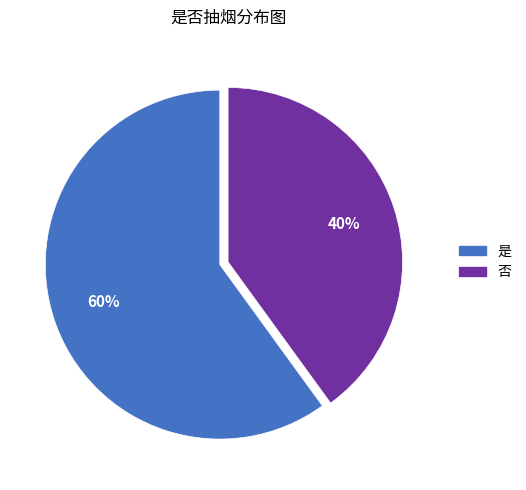

What is the ratio of the value at 否 to the value at 是?

0.7